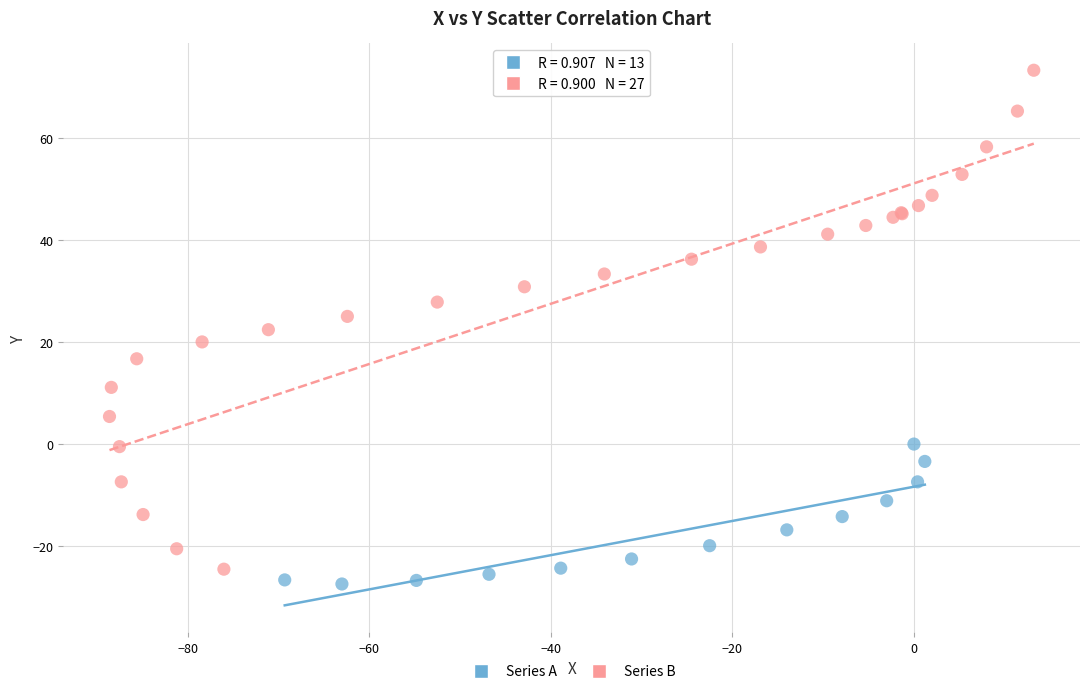

Which series reaches the maximum Y coordinate?

Series B